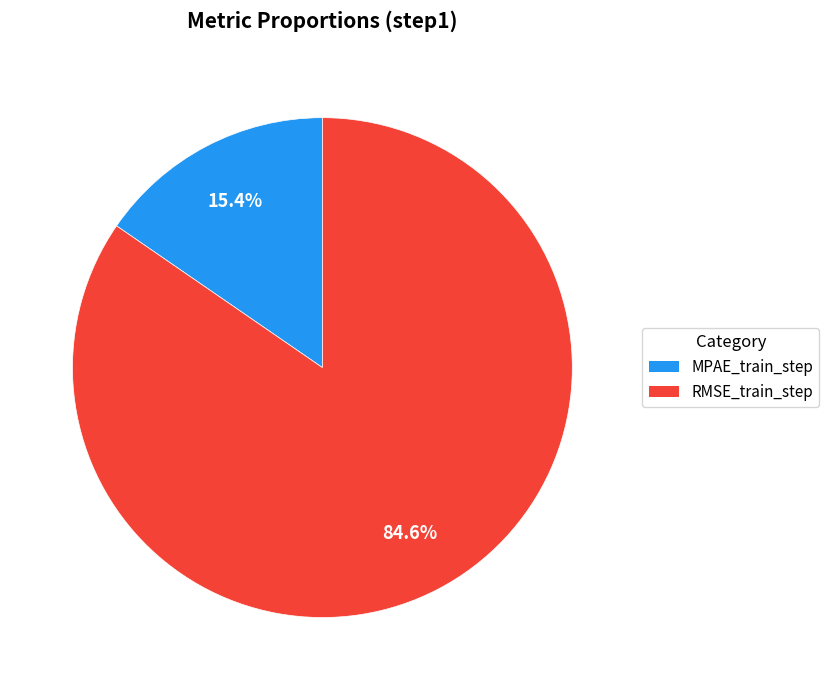

Between RMSE_train_step and MPAE_train_step, which is larger?

RMSE_train_step